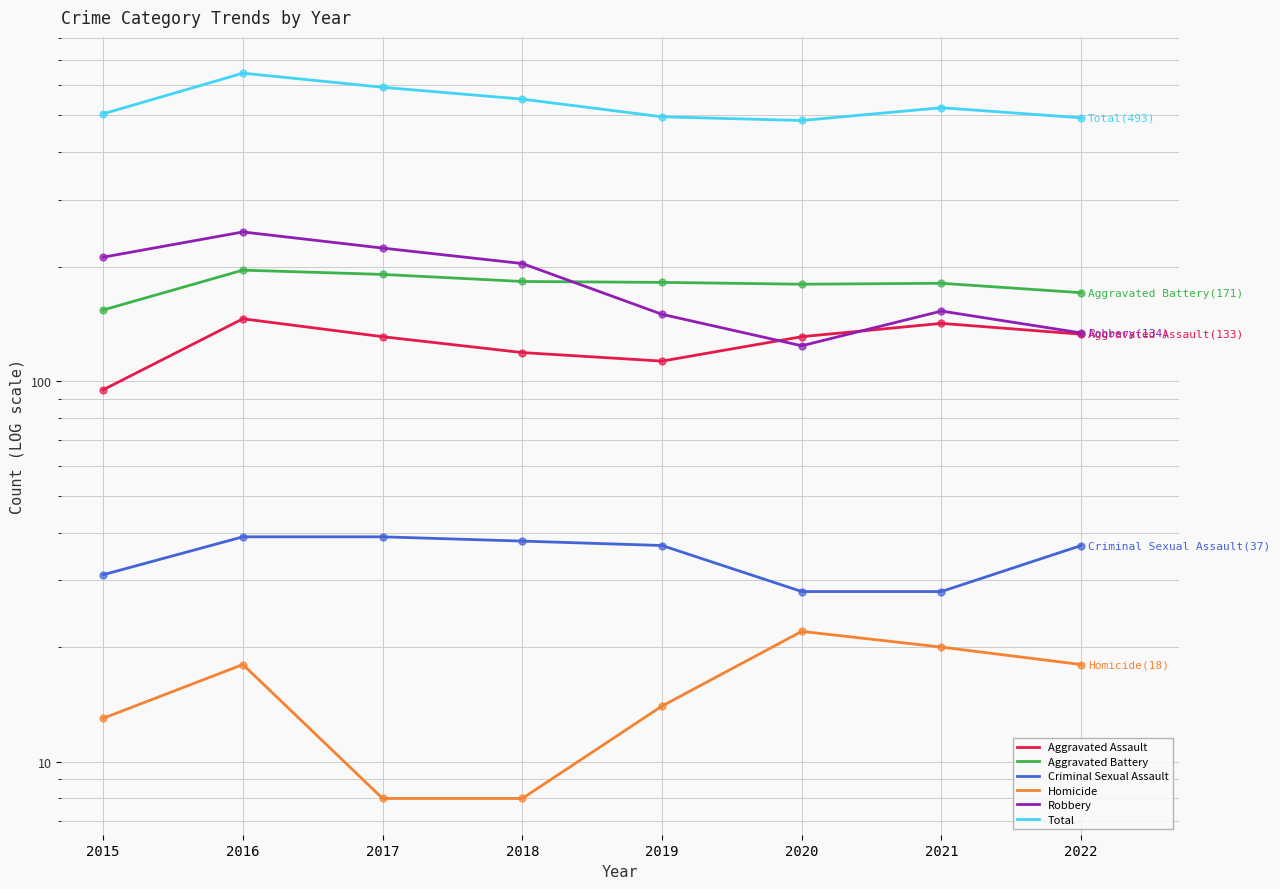

What is the sum of the Robbery values at 2018 and 2020?

328